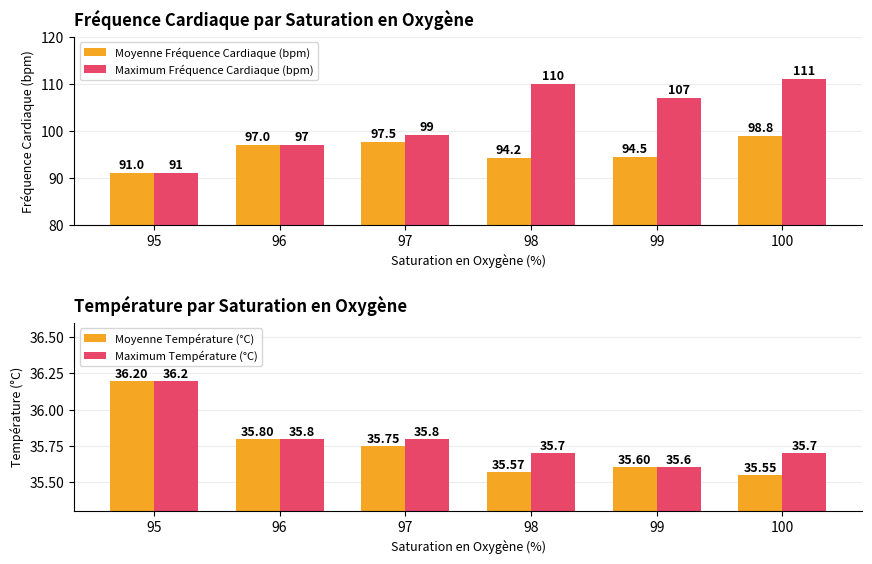

List the labels in order of Maximum Température (°C) value, largest first.

95, 96, 97, 98, 100, 99